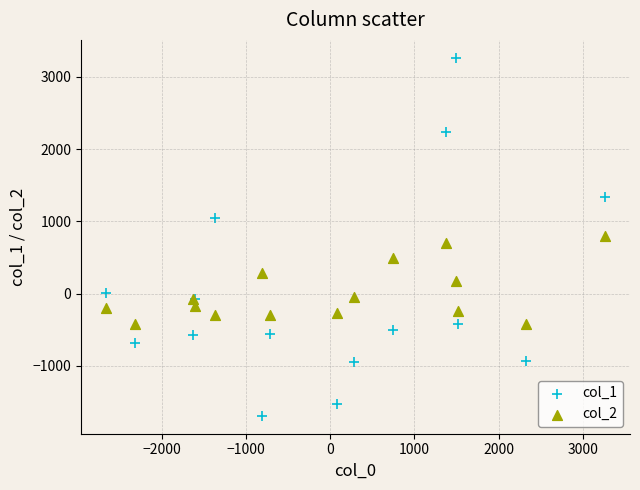

Which series contains the lowest Y value?

col_1